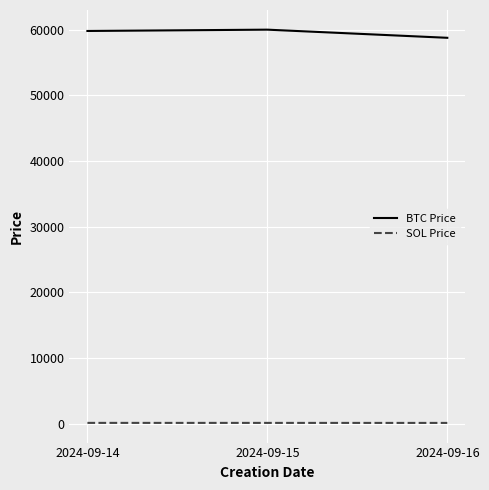

Which series has the widest spread of values?

BTC Price